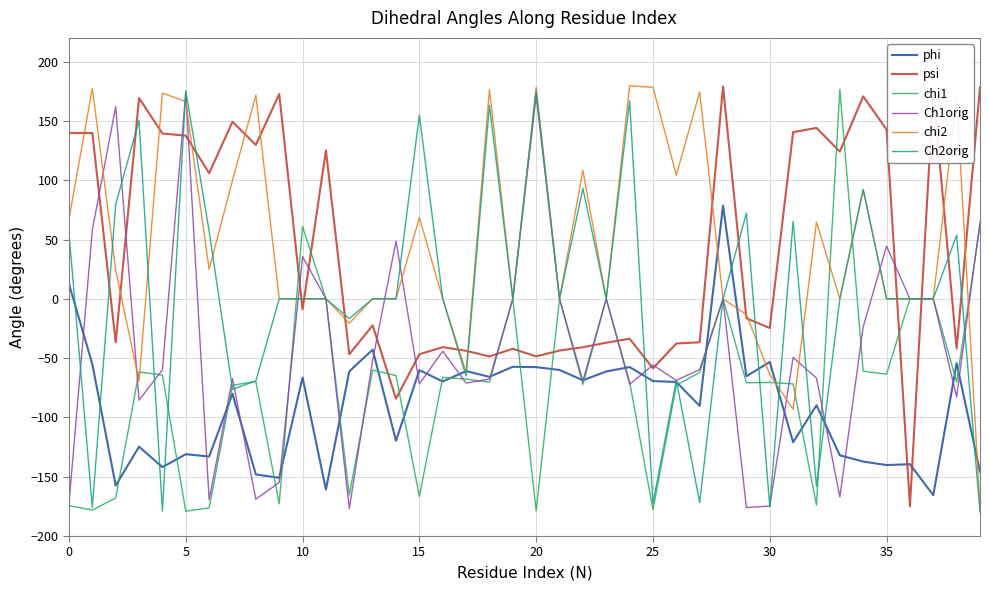

How many intersections are there between phi and psi?

2